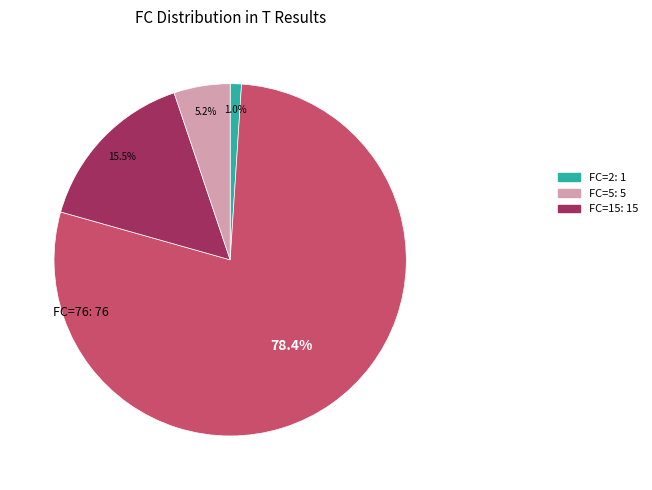

Is there any slice that represents more than half of the pie?

Yes